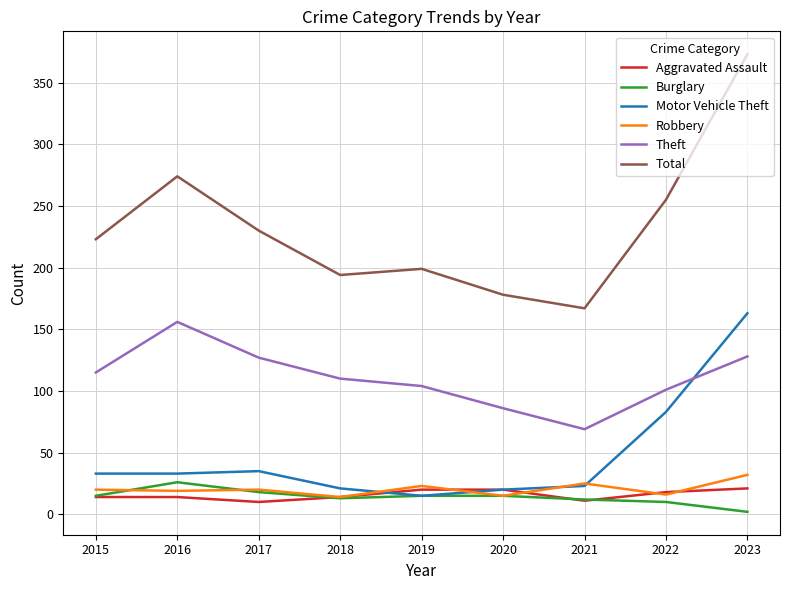

What is the difference between the maximum and minimum values in the Robbery series?

18